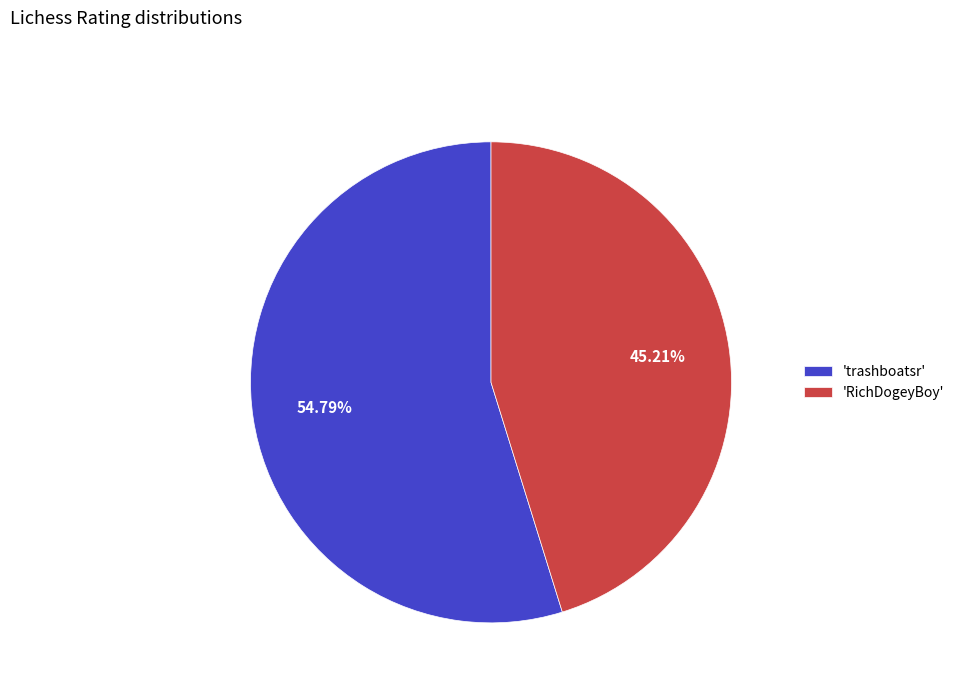

What is the ratio of the value at 'RichDogeyBoy' to the value at 'trashboatsr'?

0.8